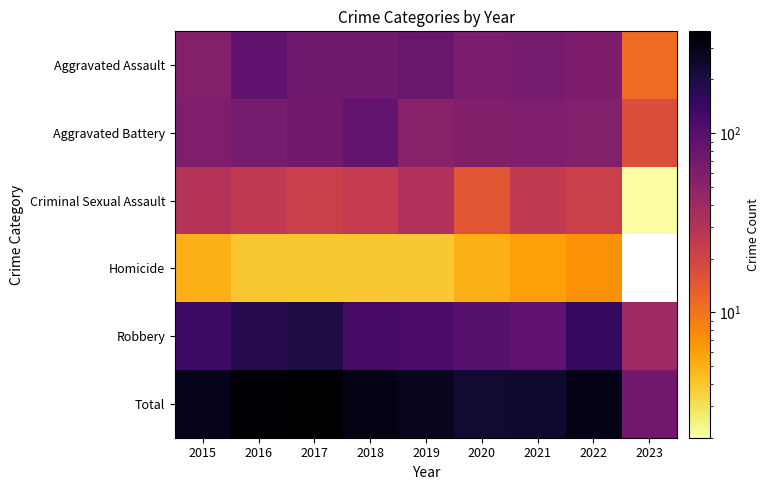

List the series in order of their peak value, highest first.

Total, Robbery, Aggravated Assault, Aggravated Battery, Criminal Sexual Assault, Homicide